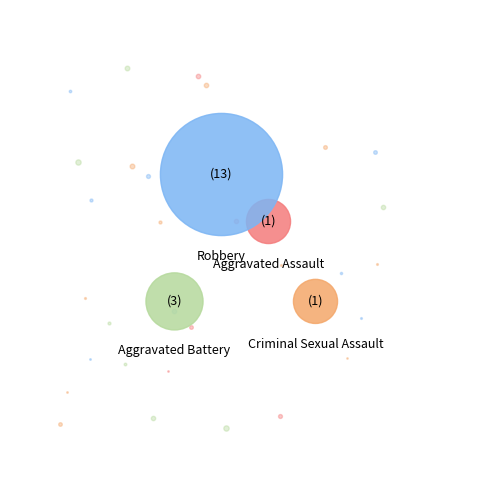

Is there a majority slice in this chart?

Yes